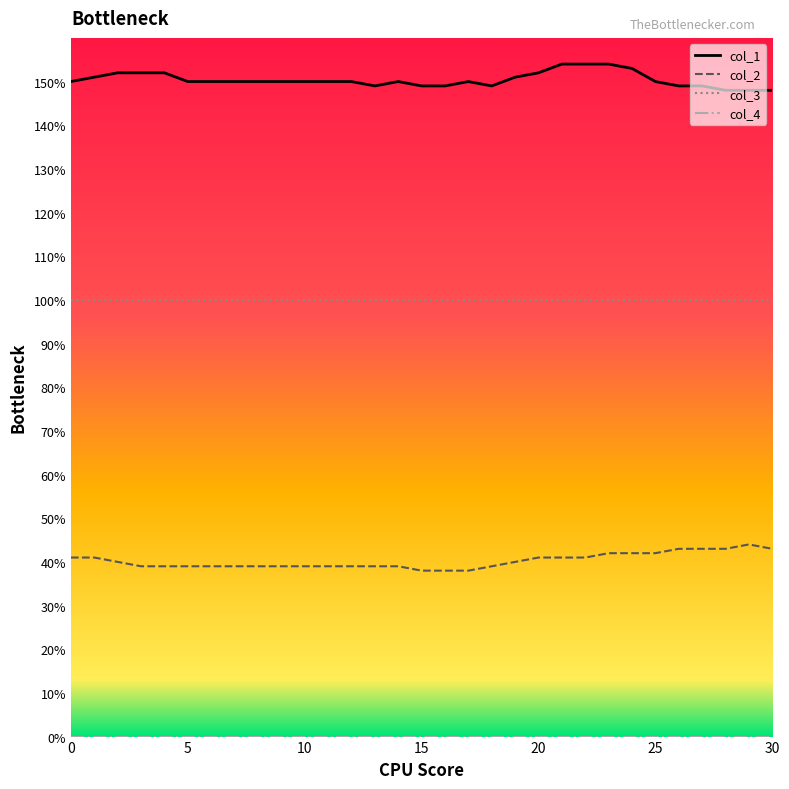

What is the maximum value shown in the chart?

154